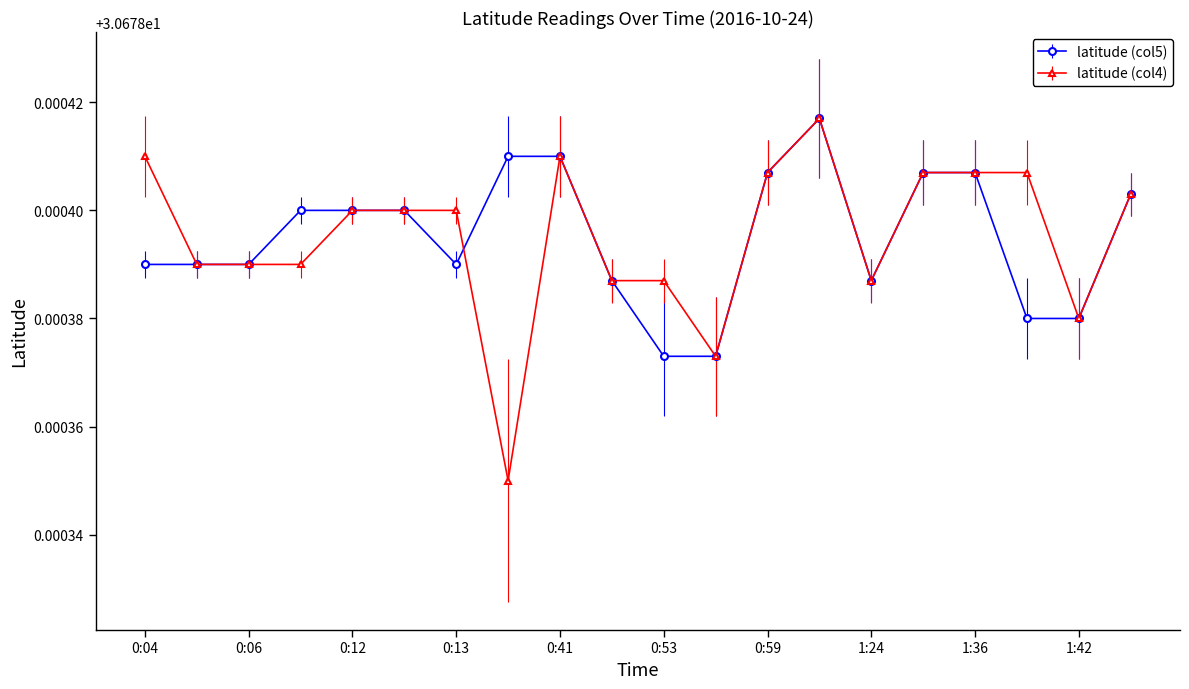

At how many categories does at least one series exceed 30?

20